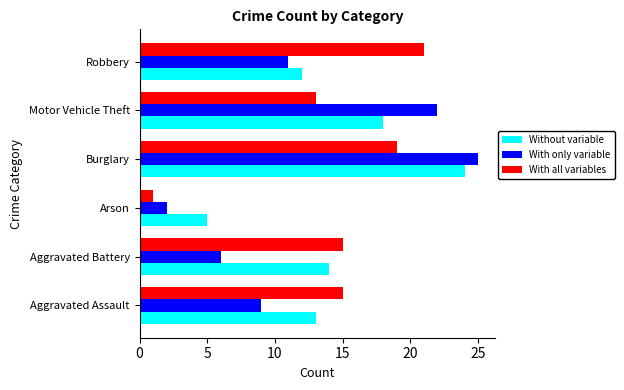

Count the number of data series in this chart.

3